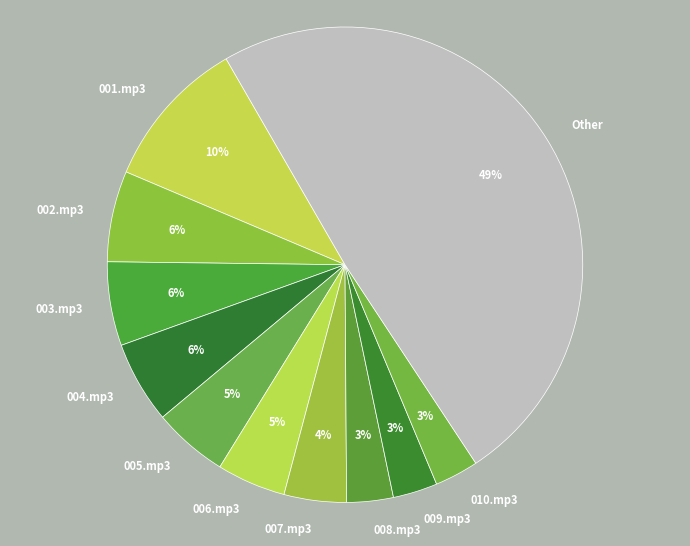

Which has a higher value, 010.mp3 or 007.mp3?

007.mp3